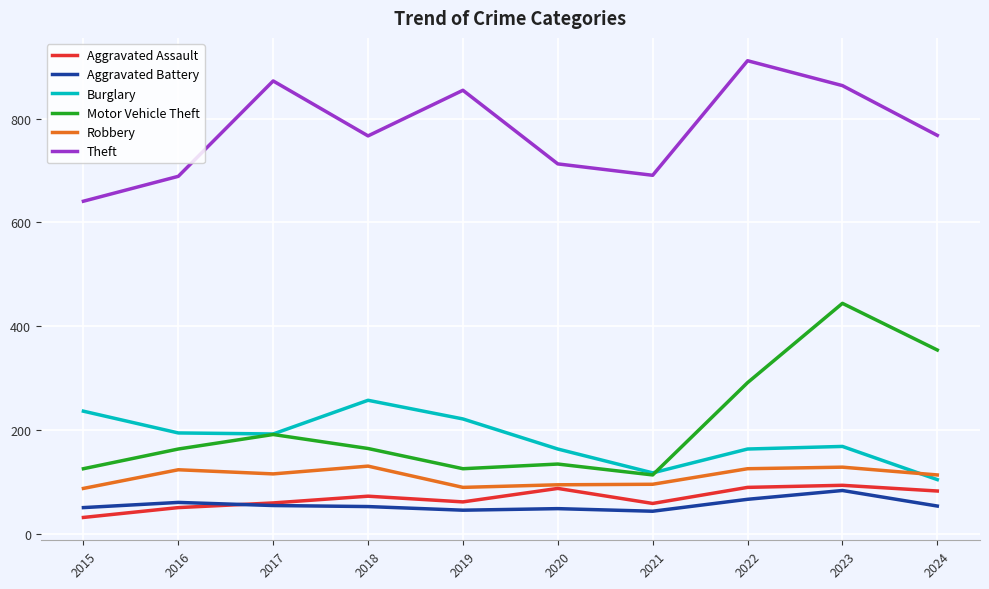

What is the total value across all series at 2022?

1646